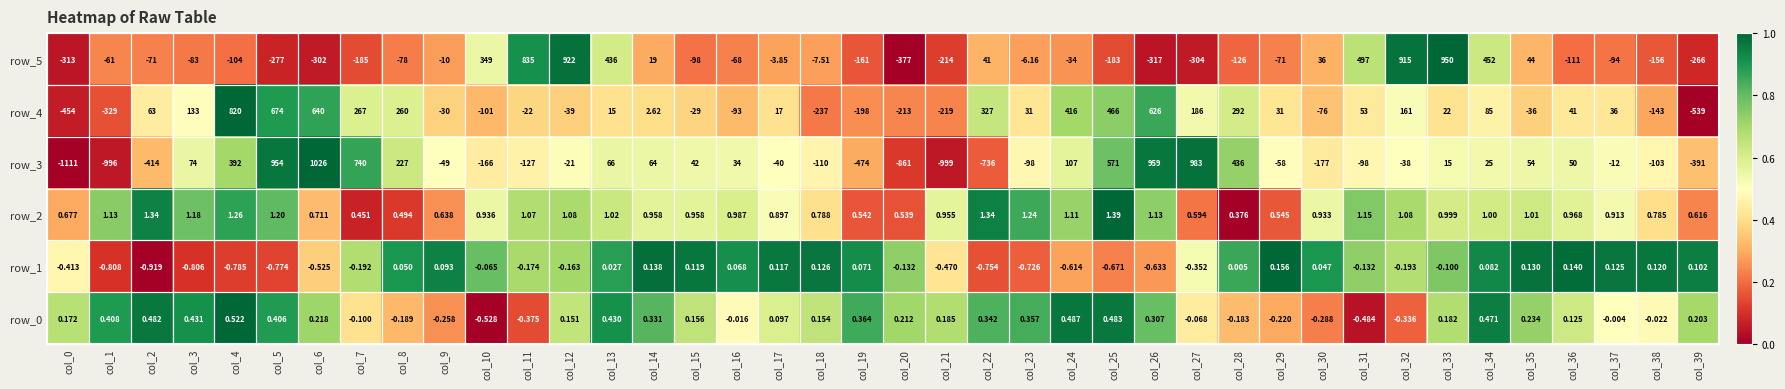

What is the spread (max minus min) of values at col_33?

950.1